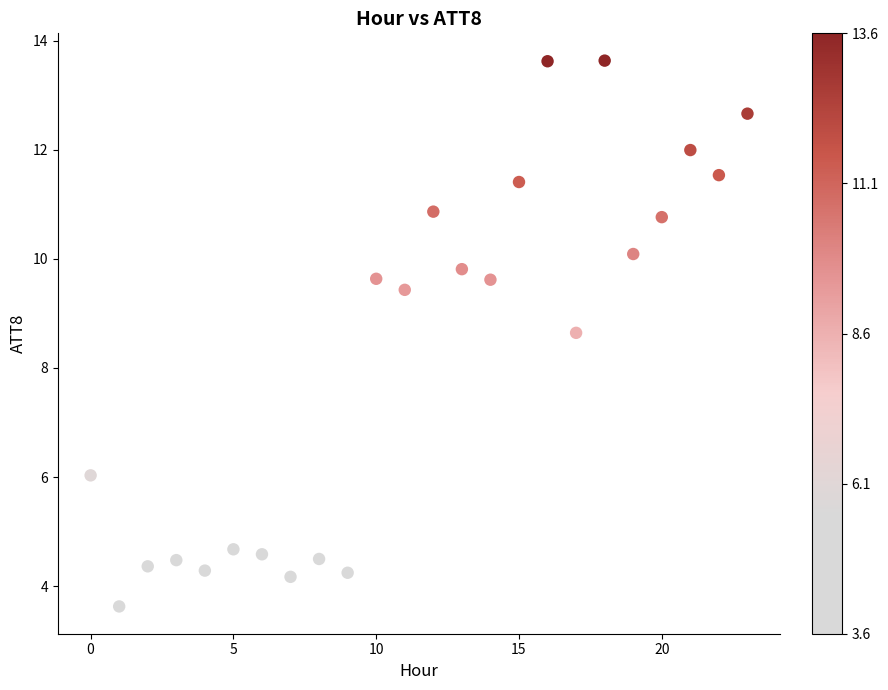

What is the range of Y values (max minus min)?

10.0